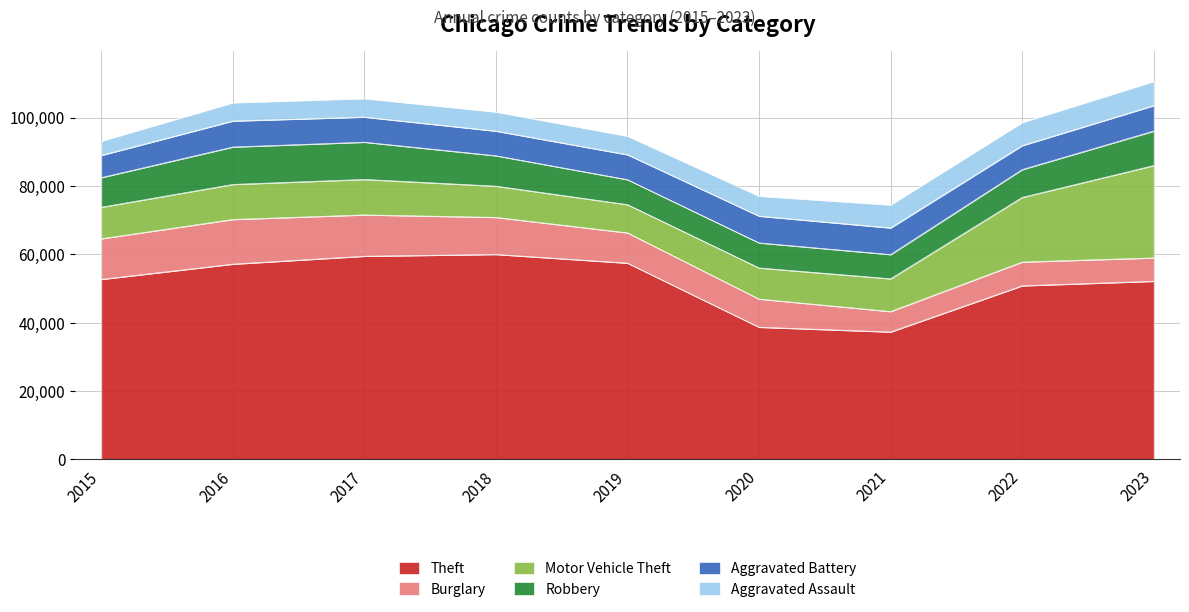

The value of Motor Vehicle Theft at 2019 is 8259. True or false?

True